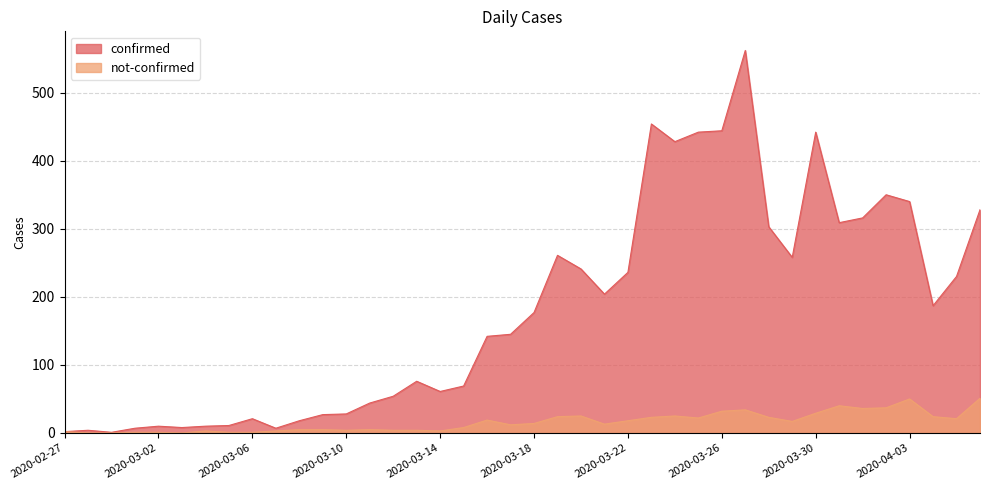

True or false: confirmed and not-confirmed intersect in this chart.

False